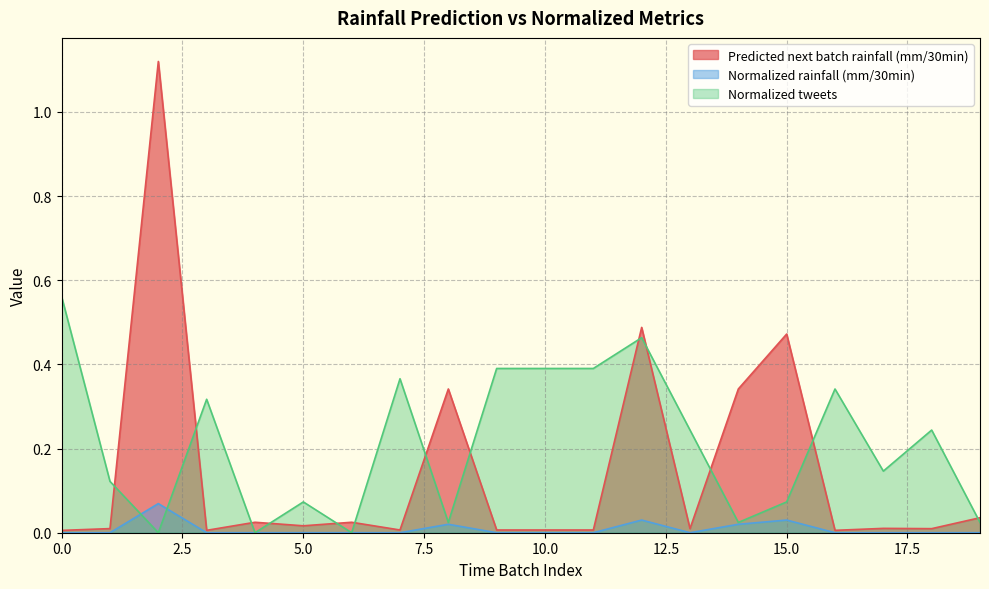

What is the sum of all Predicted next batch rainfall (mm/30min) values?

2.9